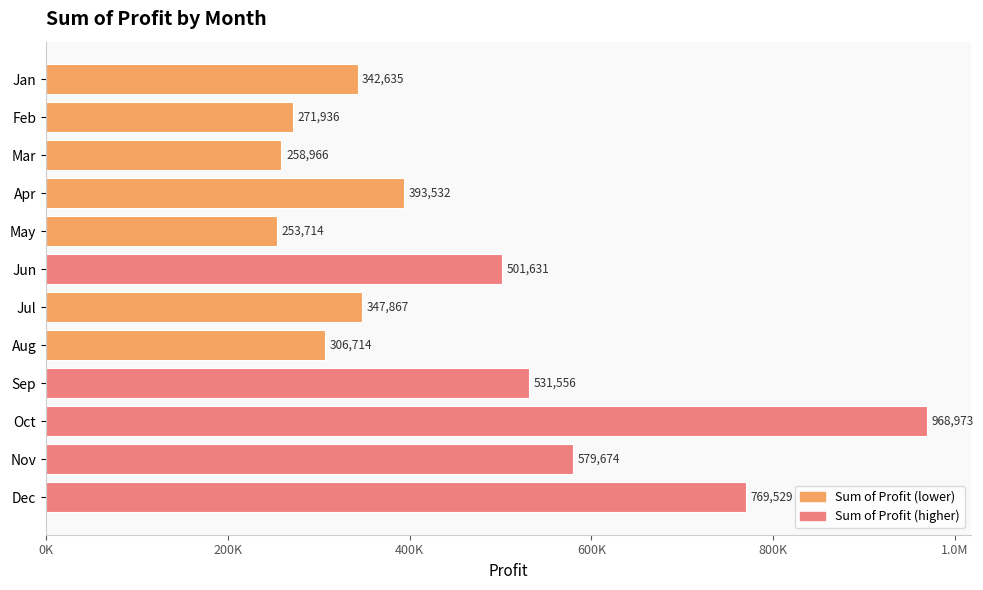

Does the chart contain any negative values?

No